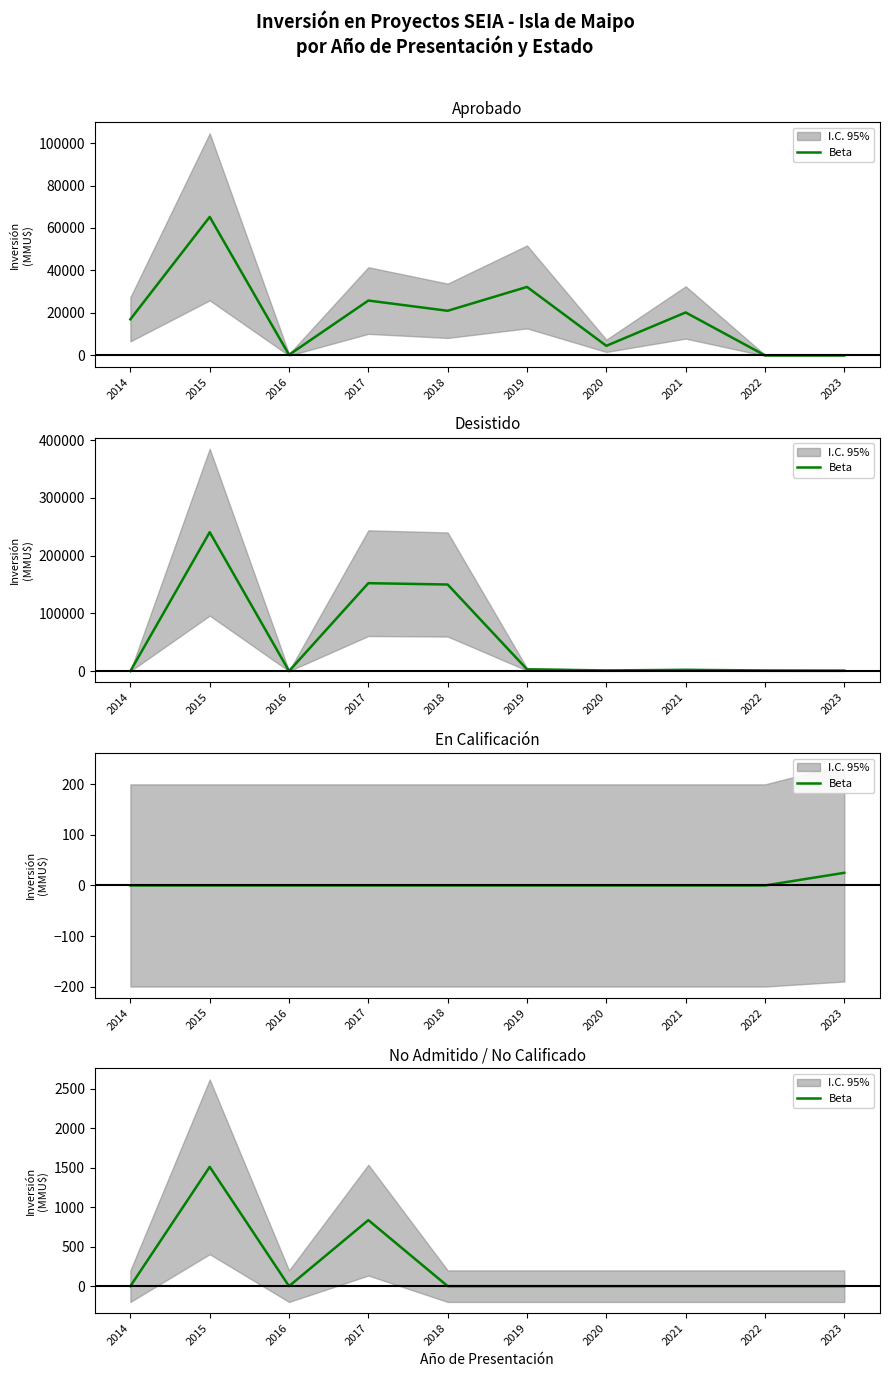

True or false: the data shows -977 at 2023.

False